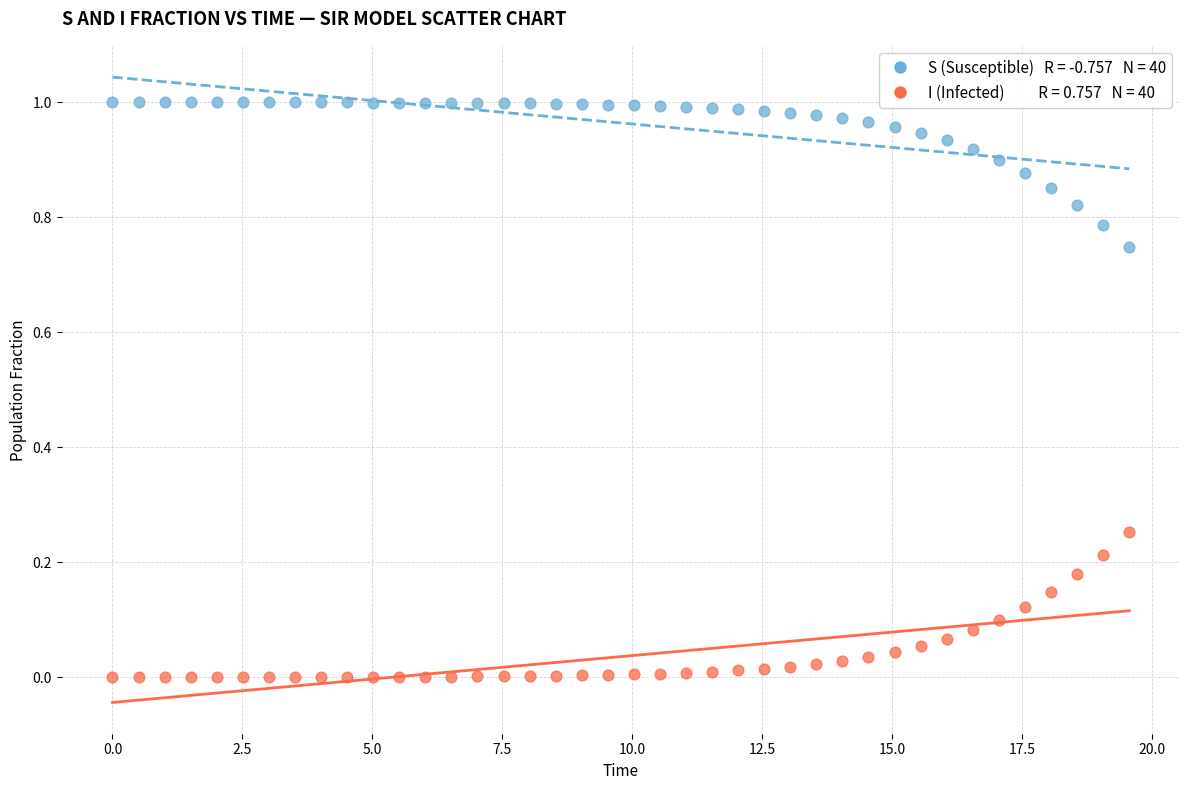

Across all data points, what is the range of X values (max minus min)?

19.6